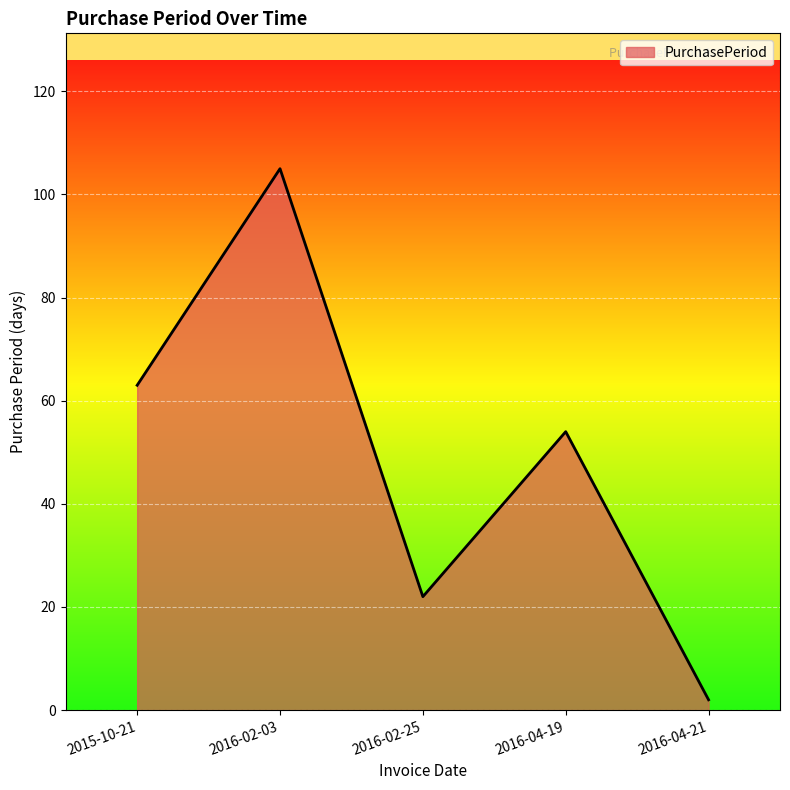

How many lines are shown in the chart?

1